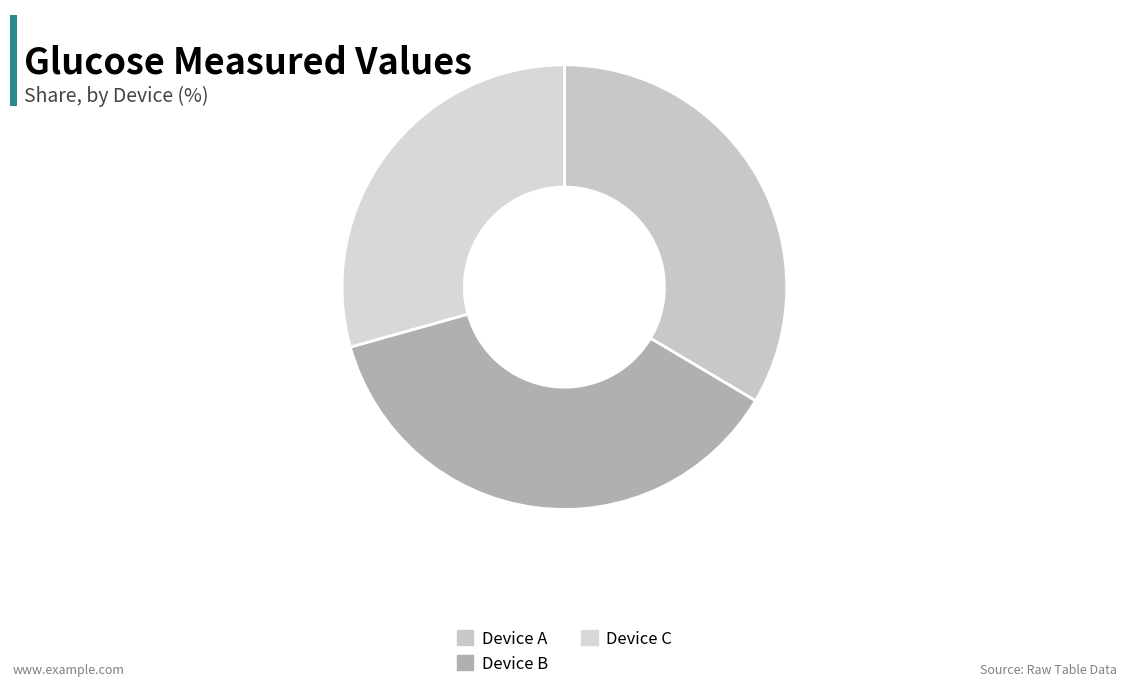

Which category has the biggest portion of the pie?

Device B